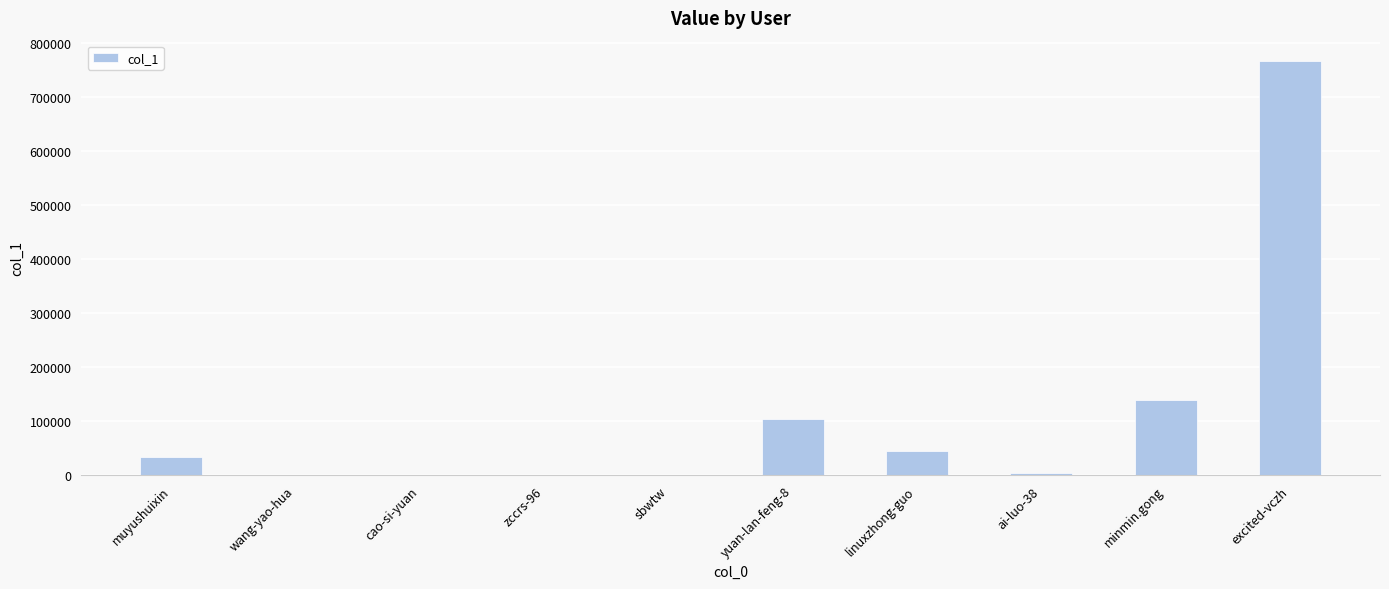

Between zccrs-96 and excited-vczh, which is larger?

excited-vczh